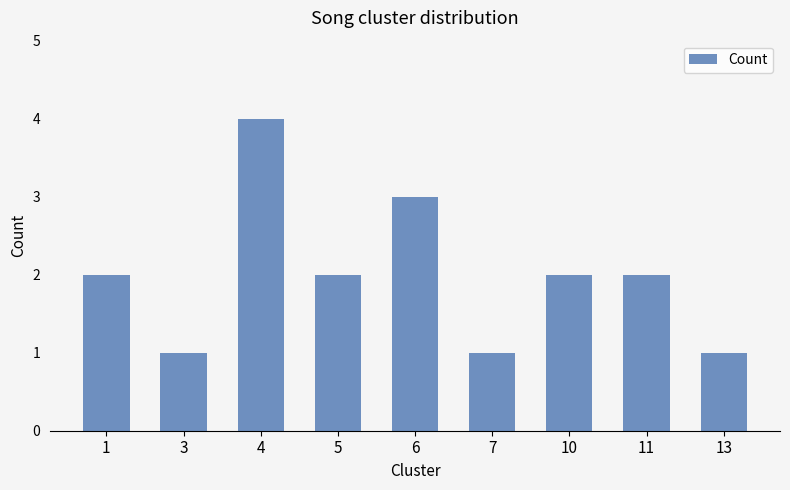

What value does the data have at 6?

3